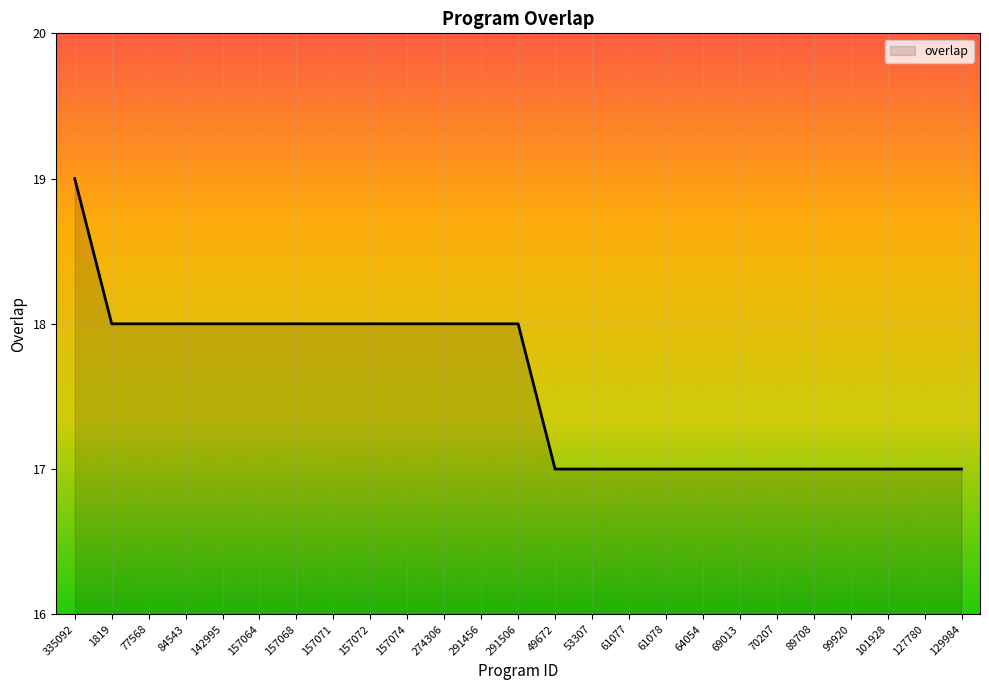

What is the average value?

18